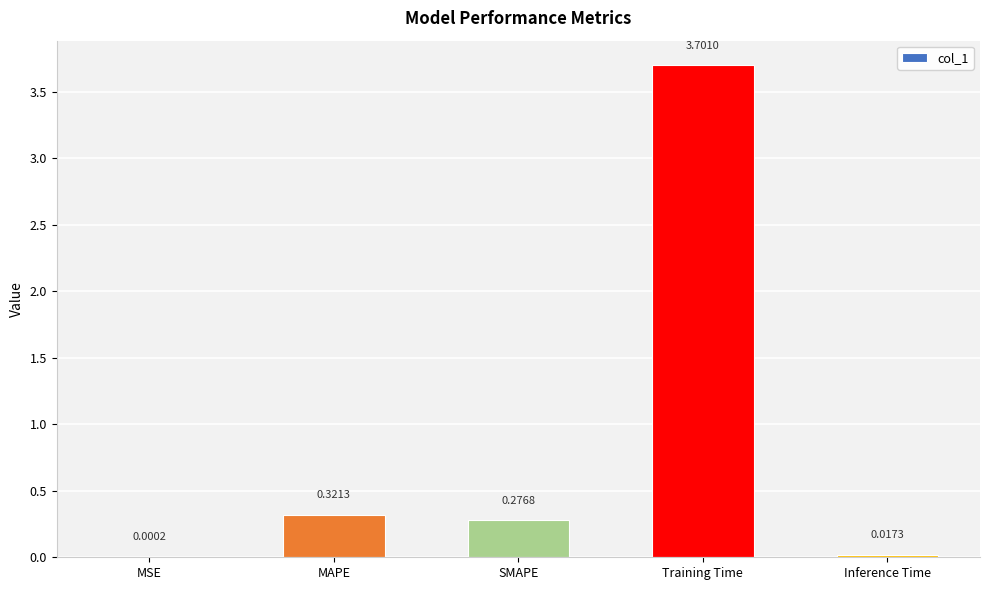

What is the average value?

0.9